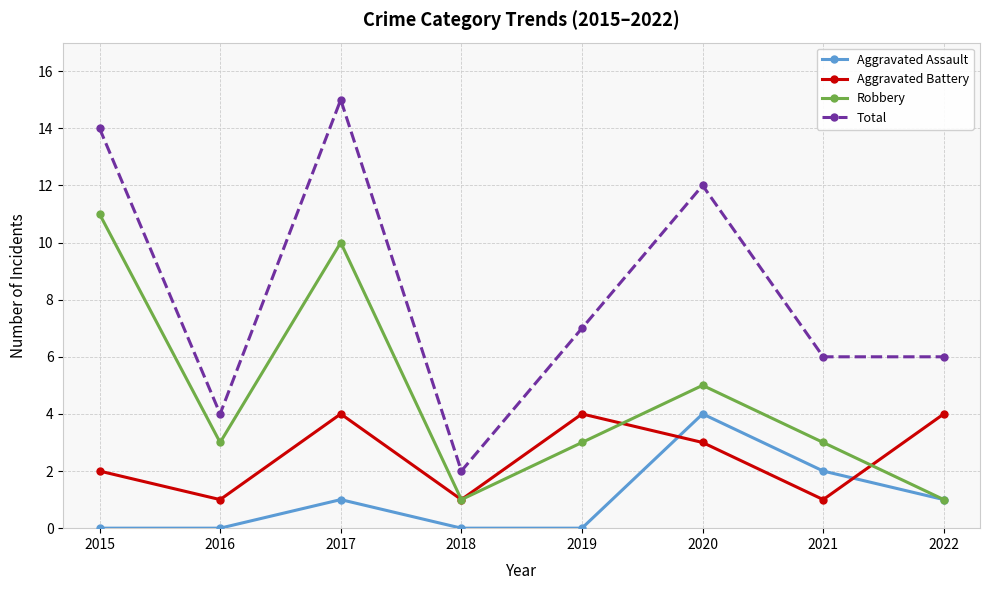

True or false: Aggravated Assault has a value of 3 at 2021.

False